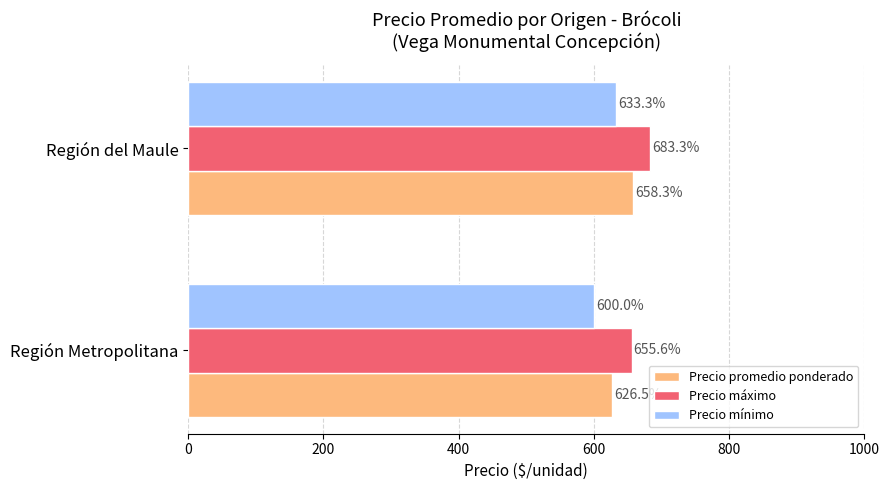

The Precio máximo series shows 655.6 at Región Metropolitana. True or false?

True